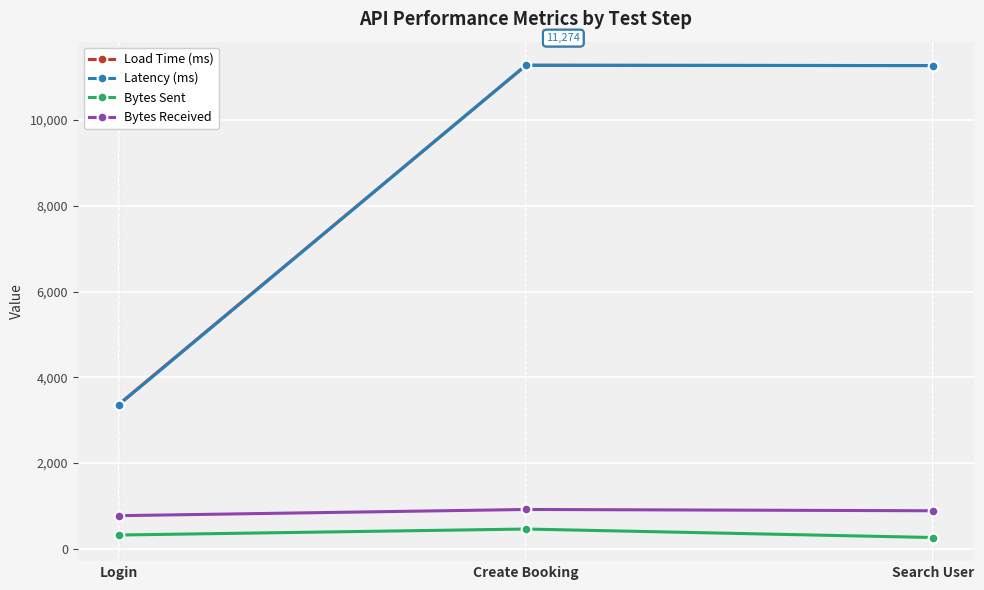

What is the value of the Load Time (ms) point at the 3rd from the left?

11267